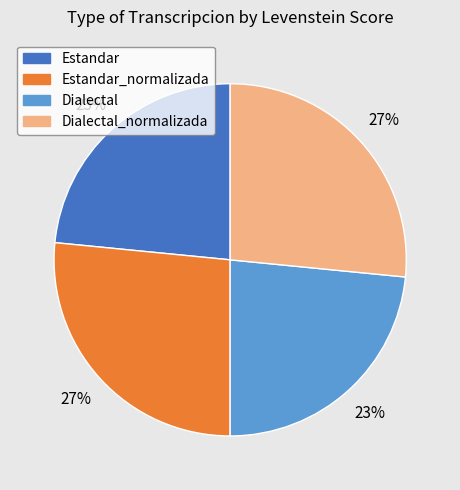

Approximately how many times larger is the value at Estandar compared to Dialectal_normalizada?

0.9